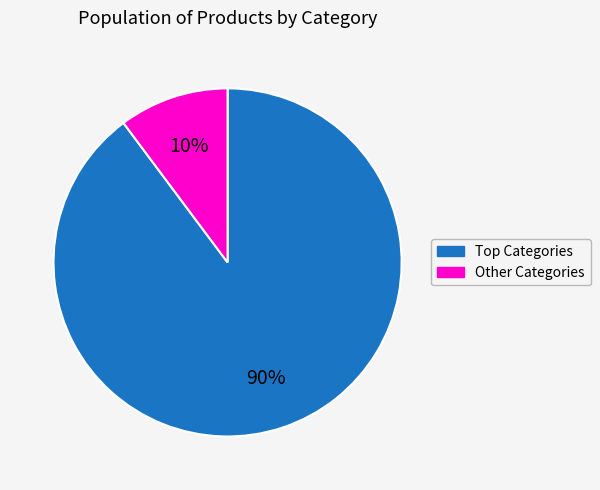

To the nearest percent, what is the average slice percentage?

50%